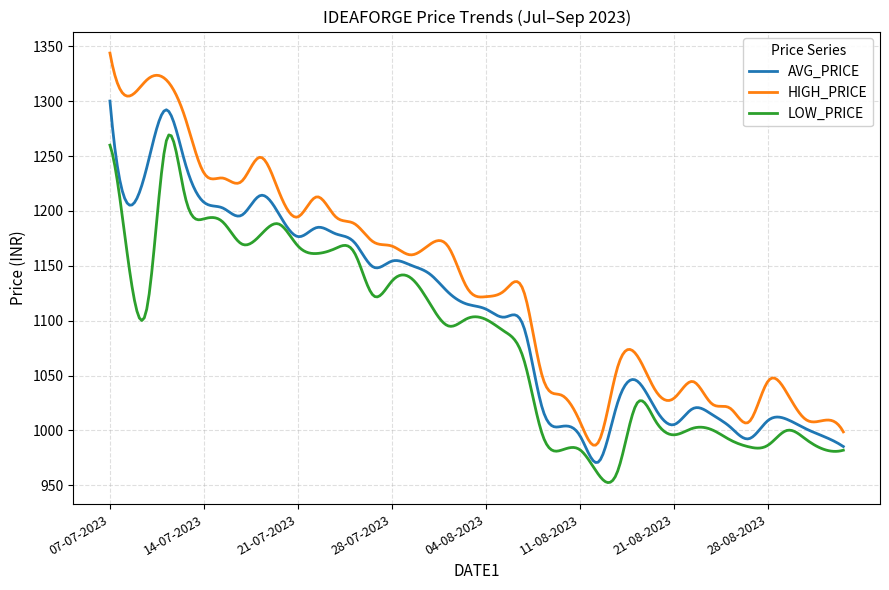

Which series has the largest range (max minus min)?

HIGH_PRICE